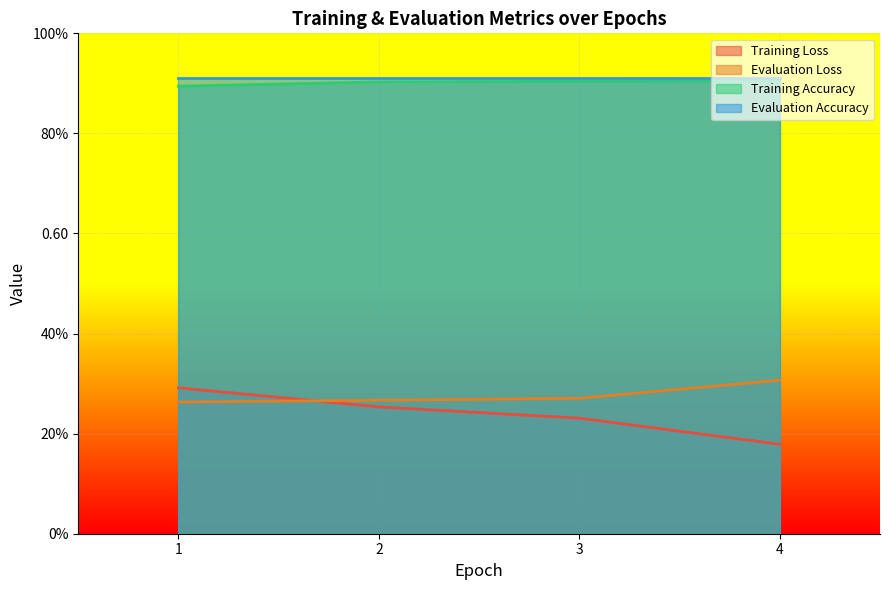

Which series has the largest total across all categories?

Training Accuracy